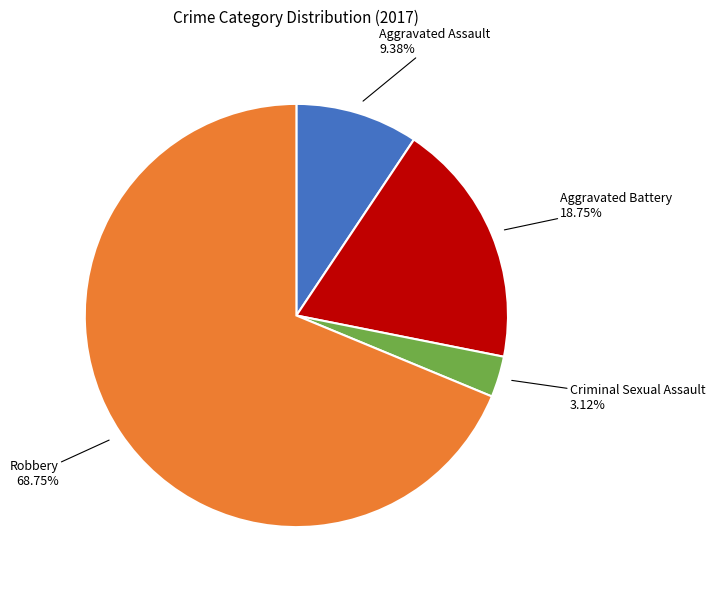

Count the number of slices in the pie.

4